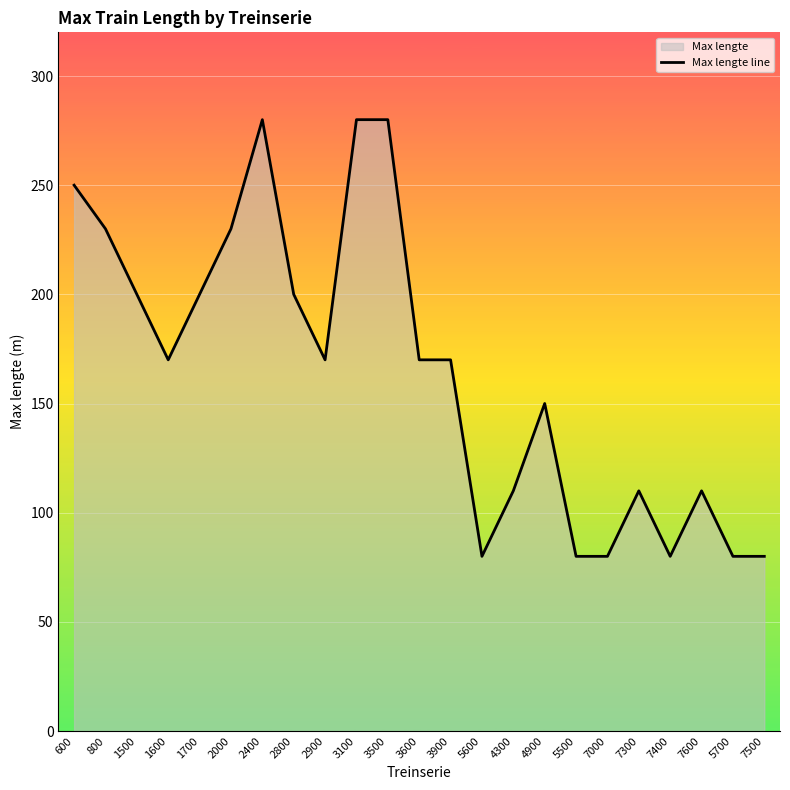

What is the approximate value at 4300, to the nearest 10?

110